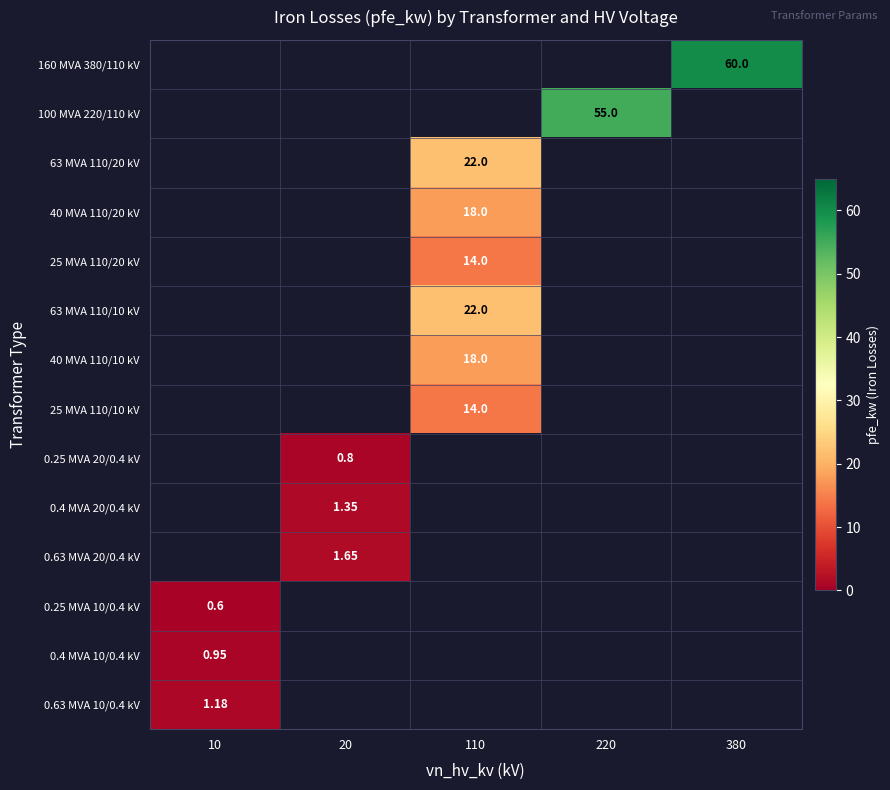

Is it true that 0.63 MVA 20/0.4 kV equals 0.0 at 110?

True